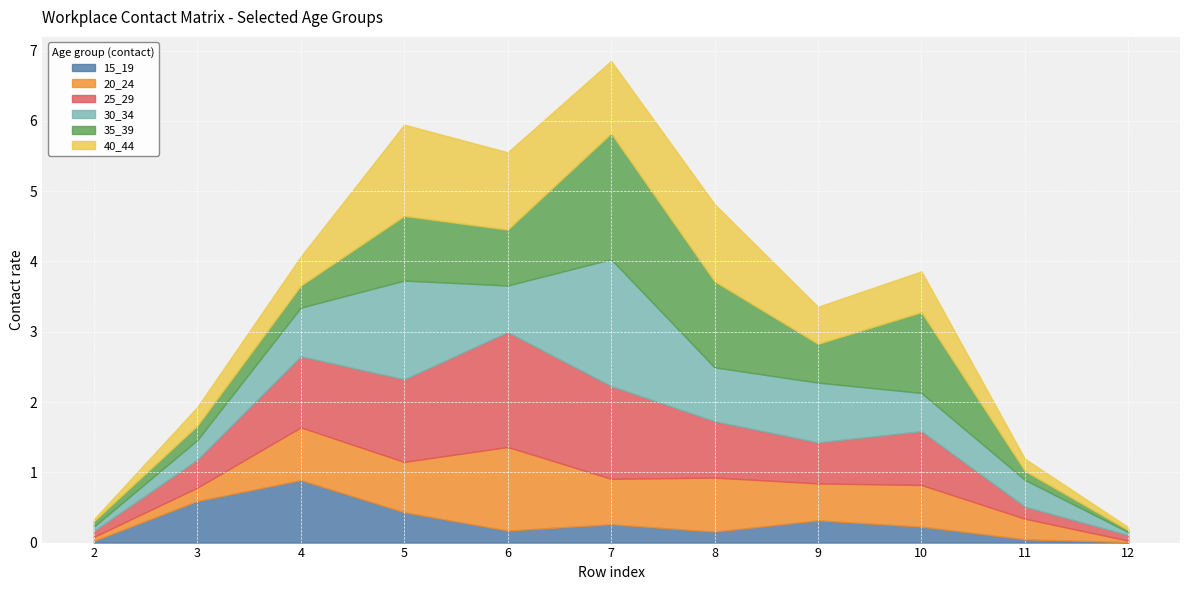

Where is the first local minimum for 25_29?

9